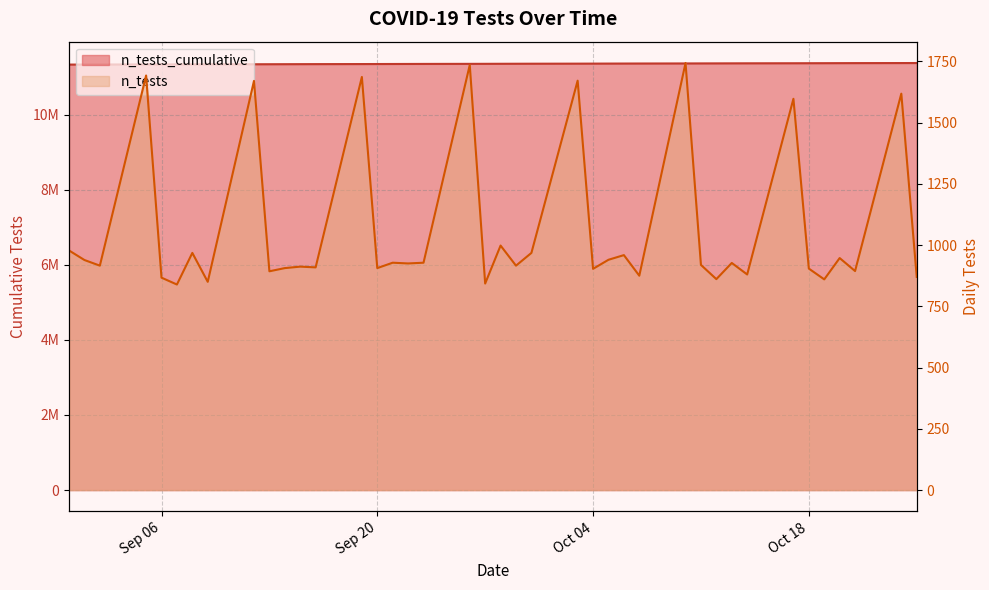

What is the difference between the values at 2022-08-31 and 2022-09-26?

19336